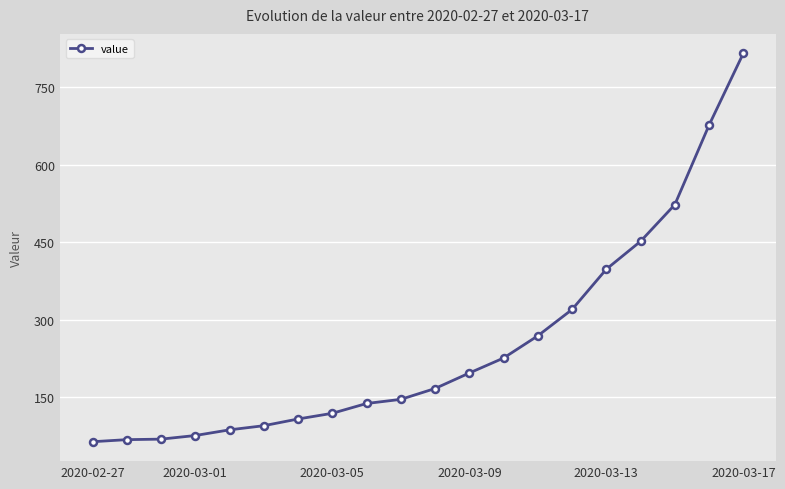

What is the sum of all values?

5015